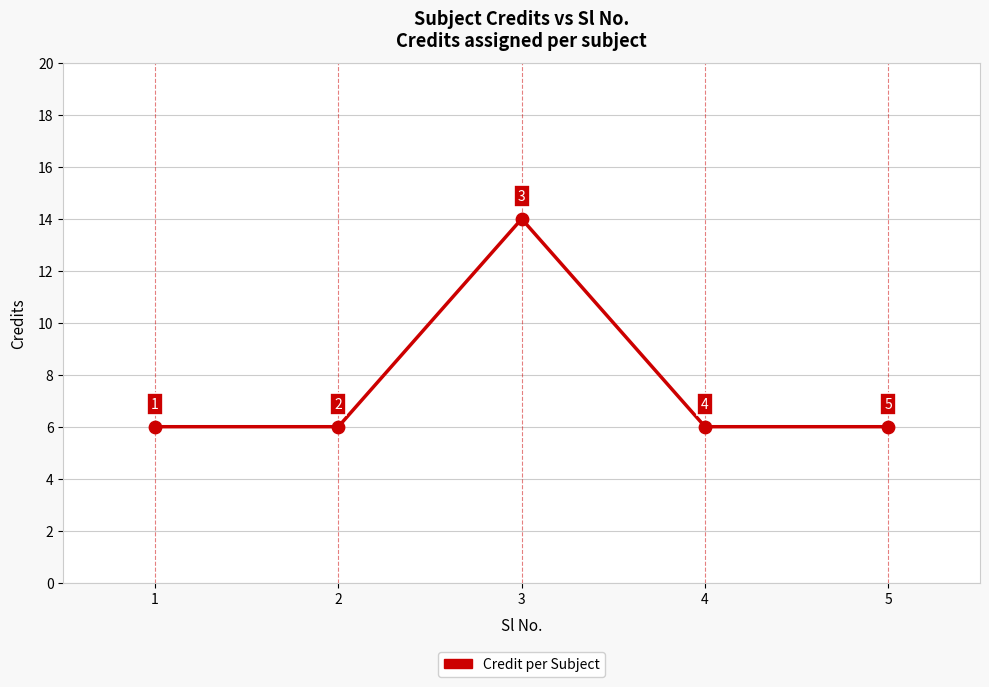

Approximately how many times larger is the value at 5 compared to 2?

1.0